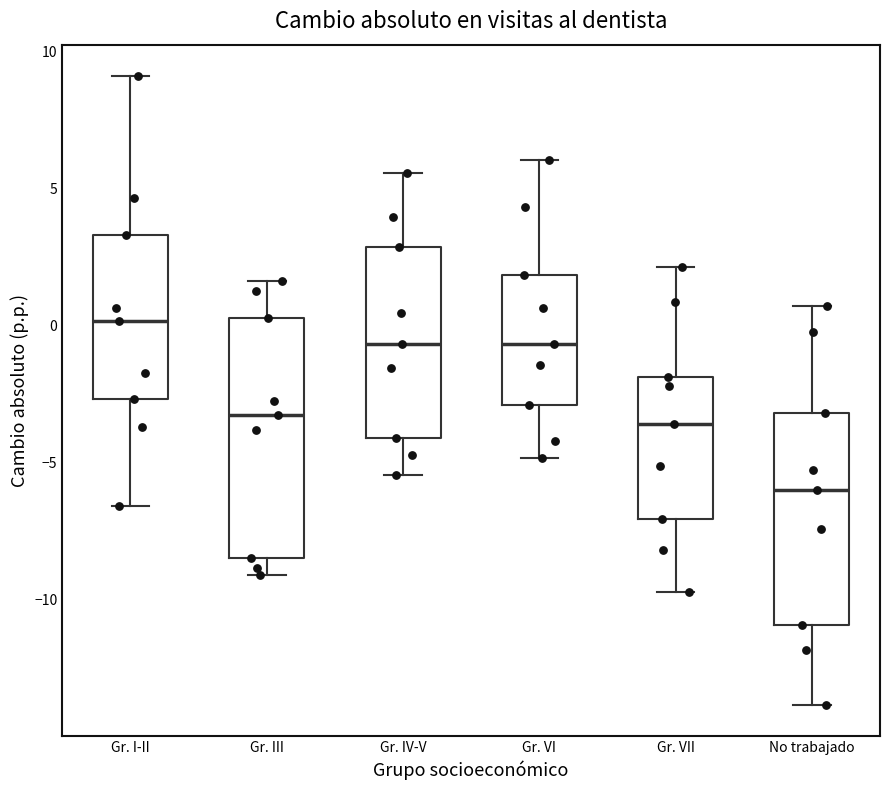

Reading left to right, read every box against the y-axis: the position of its median line, the range the box covers, and the ends of its whiskers. The values are not printed on the chart, so give them approximately, as read against the axis.

Gr. I-II: median 0.0, box -2.5 to 3.5, whiskers -6.5 to 9.0
Gr. III: median -3.5, box -8.5 to 0.5, whiskers -9.0 to 1.5
Gr. IV-V: median -0.5, box -4.0 to 3.0, whiskers -5.5 to 5.5
Gr. VI: median -0.5, box -3.0 to 2.0, whiskers -5.0 to 6.0
Gr. VII: median -3.5, box -7.0 to -2.0, whiskers -9.5 to 2.0
No trabajado: median -6.0, box -11.0 to -3.0, whiskers -14.0 to 0.5